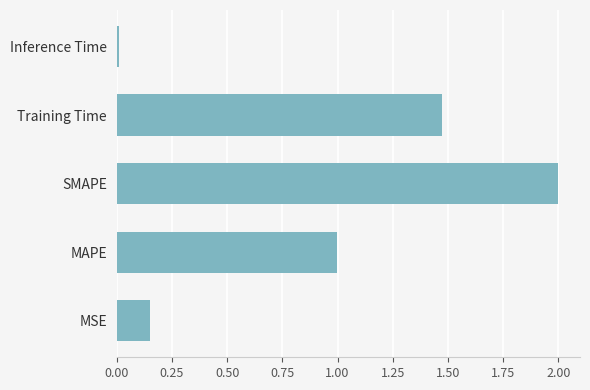

Approximately how many times larger is the value at SMAPE compared to Training Time?

1.4